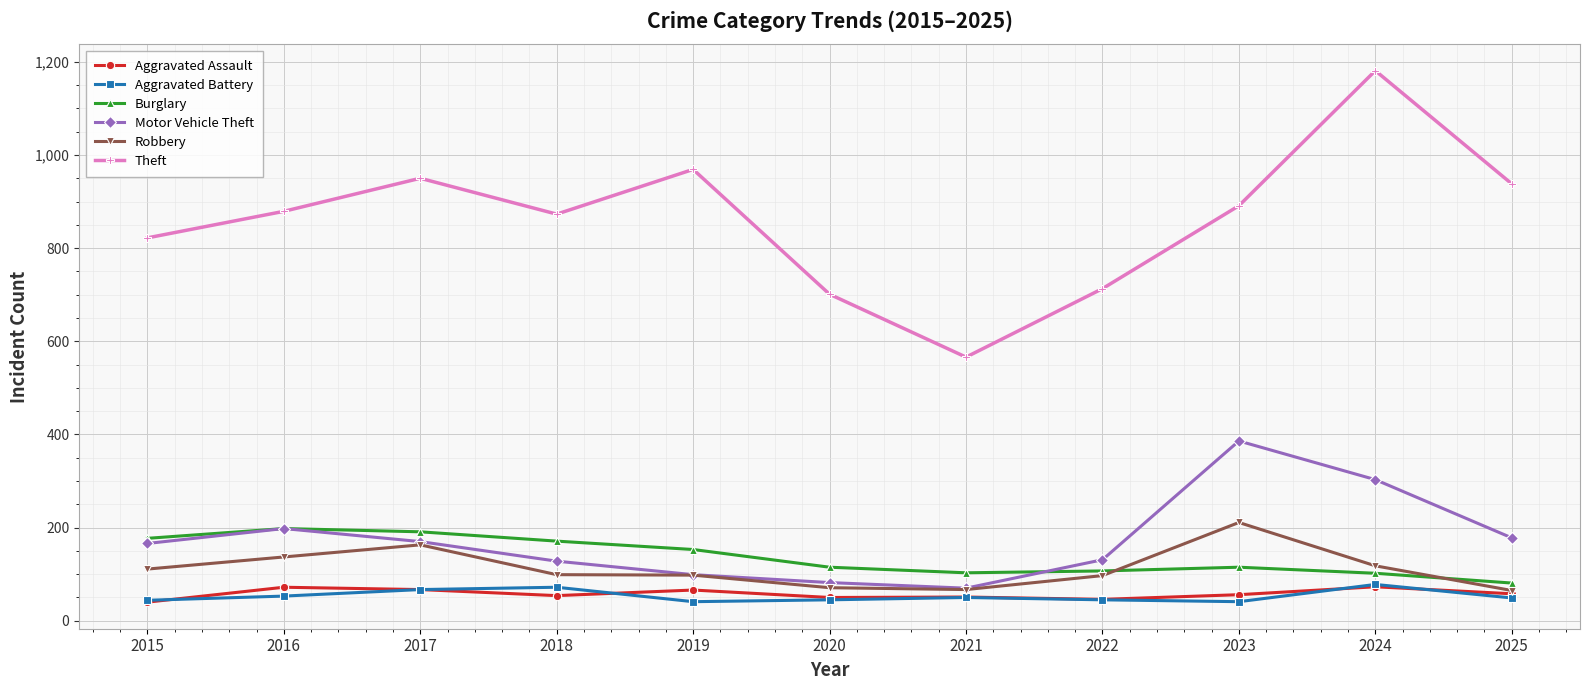

Which category has the highest value in the Motor Vehicle Theft series?

2023